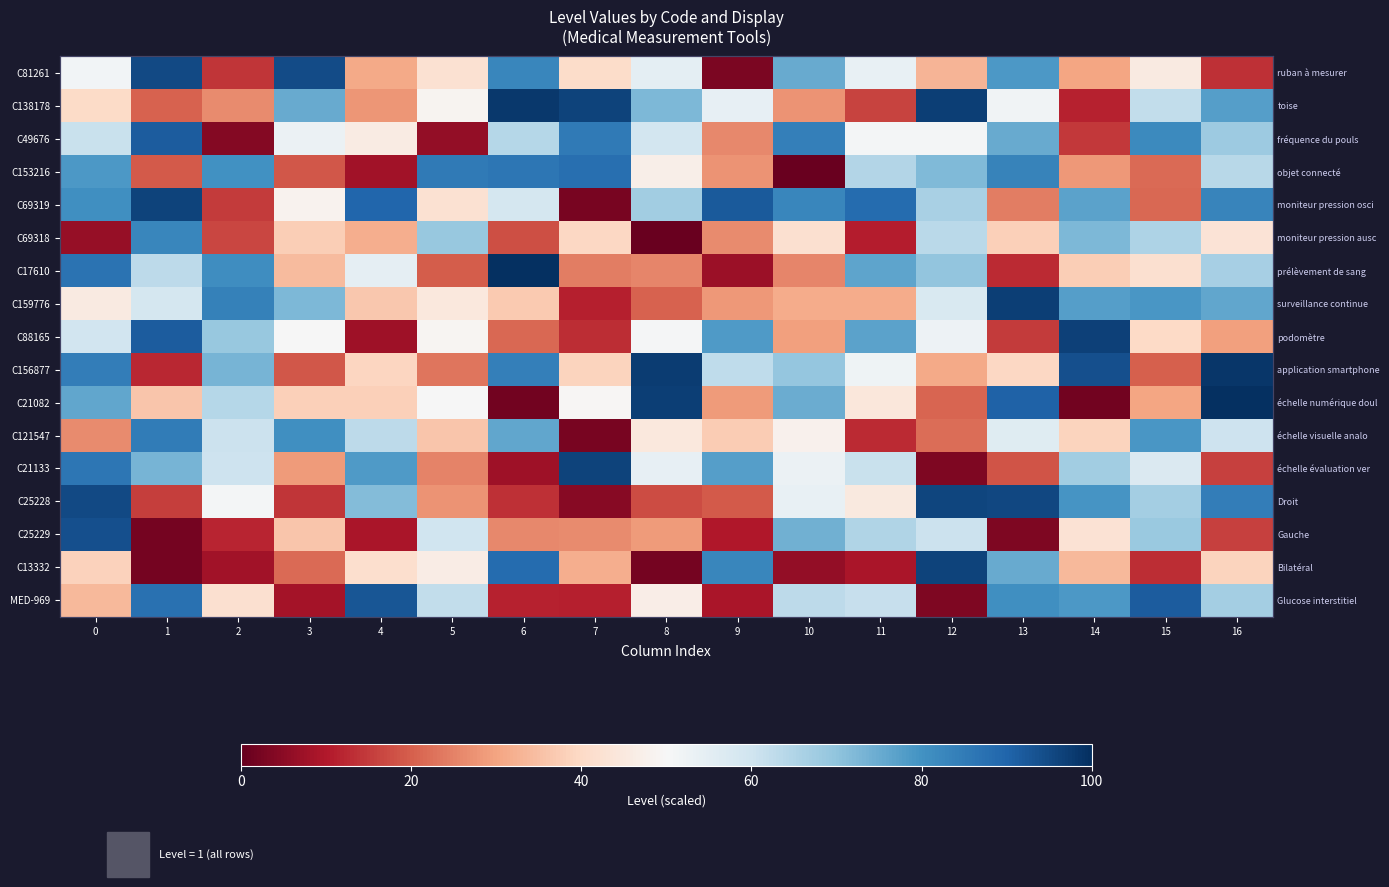

Between 10 and 7, which is larger?

10